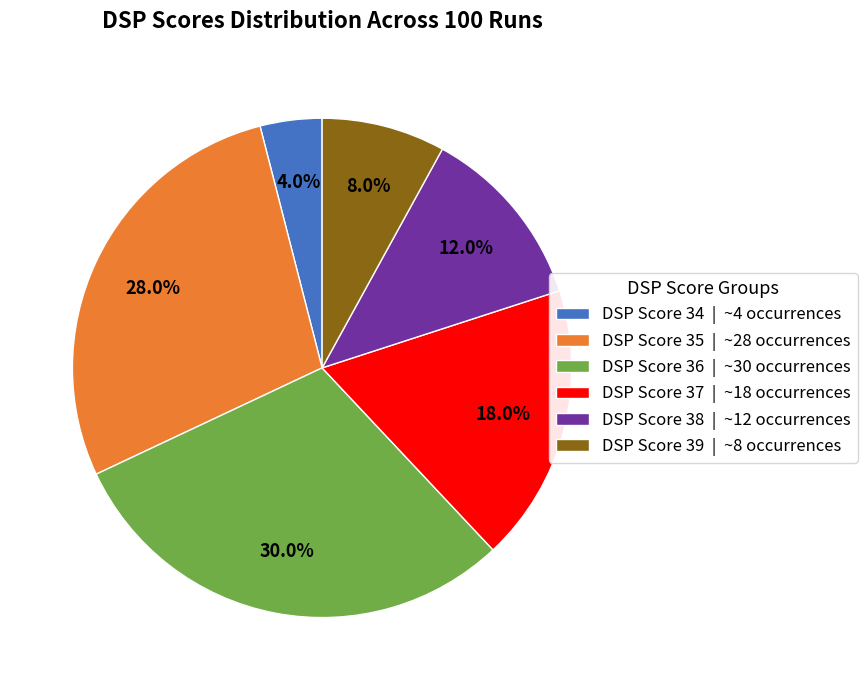

Which category has the smallest portion of the pie?

DSP Score 34 | ~4 occurrences